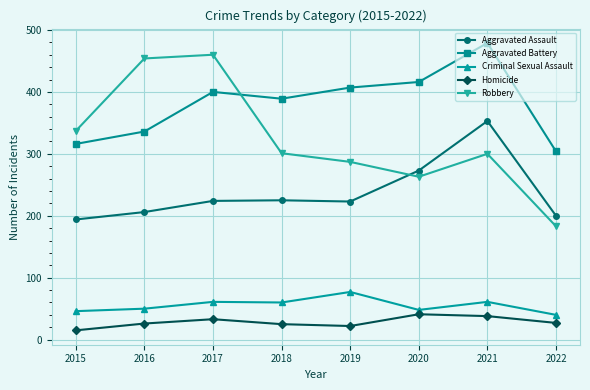

What is the sum of the Criminal Sexual Assault values at 2020 and 2022?

88